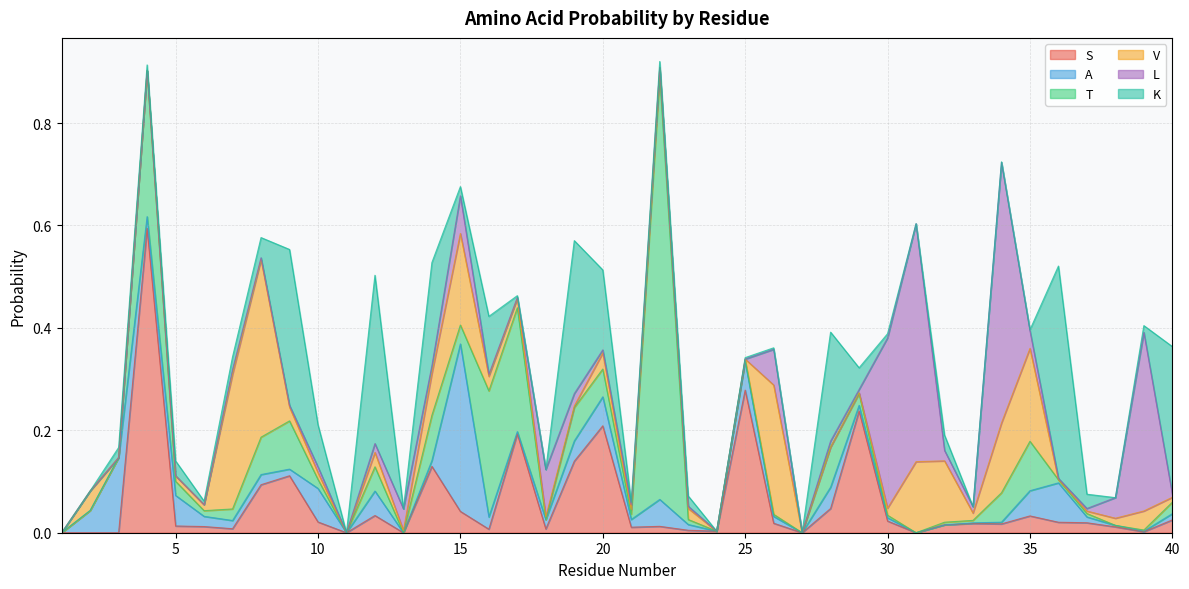

Reading left to right, transcribe all the data shown in this chart.

S: 1=0.0	2=0.0	3=0.0	4=0.6	5=0.0	6=0.0	7=0.0	8=0.1	9=0.1	10=0.0	11=0.0	12=0.0	13=0.0	14=0.1	15=0.0	16=0.0	17=0.2	18=0.0	19=0.1	20=0.2	21=0.0	22=0.0	23=0.0	24=0.0	25=0.3	26=0.0	27=0.0	28=0.0	29=0.2	30=0.0	31=0.0	32=0.0	33=0.0	34=0.0	35=0.0	36=0.0	37=0.0	38=0.0	39=0.0	40=0.0
A: 1=0.0	2=0.0	3=0.1	4=0.0	5=0.1	6=0.0	7=0.0	8=0.0	9=0.0	10=0.1	11=0.0	12=0.0	13=0.0	14=0.0	15=0.3	16=0.0	17=0.0	18=0.0	19=0.0	20=0.1	21=0.0	22=0.1	23=0.0	24=0.0	25=0.1	26=0.0	27=0.0	28=0.0	29=0.0	30=0.0	31=0.0	32=0.0	33=0.0	34=0.0	35=0.0	36=0.1	37=0.0	38=0.0	39=0.0	40=0.0
T: 1=0.0	2=0.0	3=0.0	4=0.3	5=0.0	6=0.0	7=0.0	8=0.1	9=0.1	10=0.0	11=0.0	12=0.0	13=0.0	14=0.1	15=0.0	16=0.2	17=0.2	18=0.0	19=0.1	20=0.1	21=0.0	22=0.8	23=0.0	24=0.0	25=0.0	26=0.0	27=0.0	28=0.1	29=0.0	30=0.0	31=0.0	32=0.0	33=0.0	34=0.1	35=0.1	36=0.0	37=0.0	38=0.0	39=0.0	40=0.0
V: 1=0.0	2=0.0	3=0.0	4=0.0	5=0.0	6=0.0	7=0.3	8=0.3	9=0.0	10=0.0	11=0.0	12=0.0	13=0.0	14=0.1	15=0.2	16=0.0	17=0.0	18=0.0	19=0.0	20=0.0	21=0.0	22=0.0	23=0.0	24=0.0	25=0.0	26=0.3	27=0.0	28=0.0	29=0.0	30=0.0	31=0.1	32=0.1	33=0.0	34=0.1	35=0.2	36=0.0	37=0.0	38=0.0	39=0.0	40=0.0
L: 1=0.0	2=0.0	3=0.0	4=0.0	5=0.0	6=0.0	7=0.0	8=0.0	9=0.0	10=0.0	11=0.0	12=0.0	13=0.0	14=0.0	15=0.1	16=0.0	17=0.0	18=0.1	19=0.0	20=0.0	21=0.0	22=0.0	23=0.0	24=0.0	25=0.0	26=0.1	27=0.0	28=0.0	29=0.0	30=0.3	31=0.5	32=0.0	33=0.0	34=0.5	35=0.0	36=0.0	37=0.0	38=0.0	39=0.3	40=0.0
K: 1=0.0	2=0.0	3=0.0	4=0.0	5=0.0	6=0.0	7=0.0	8=0.0	9=0.3	10=0.1	11=0.0	12=0.3	13=0.0	14=0.2	15=0.0	16=0.1	17=0.0	18=0.0	19=0.3	20=0.2	21=0.0	22=0.0	23=0.0	24=0.0	25=0.0	26=0.0	27=0.0	28=0.2	29=0.0	30=0.0	31=0.0	32=0.0	33=0.0	34=0.0	35=0.0	36=0.4	37=0.0	38=0.0	39=0.0	40=0.3